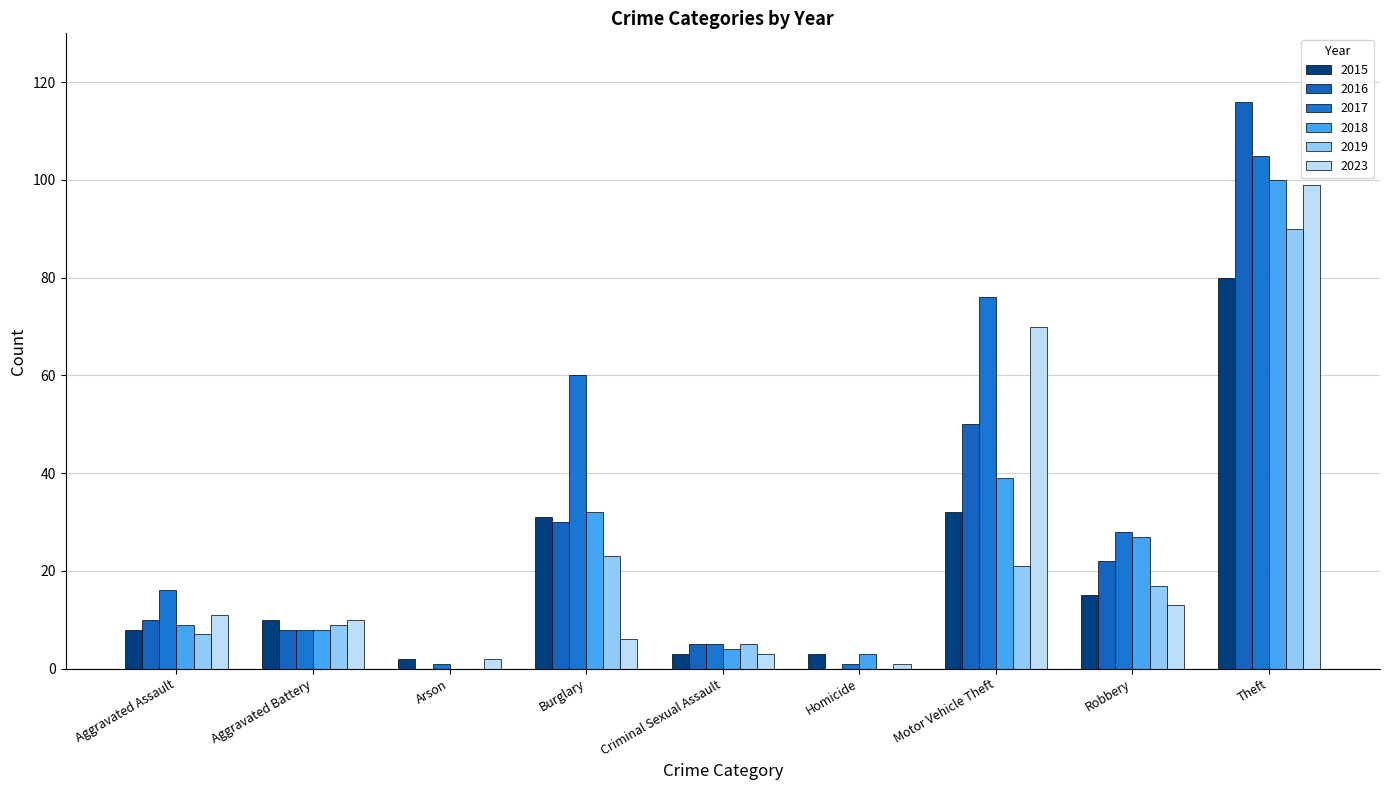

What is the label of the 4th bar from the right?

Homicide